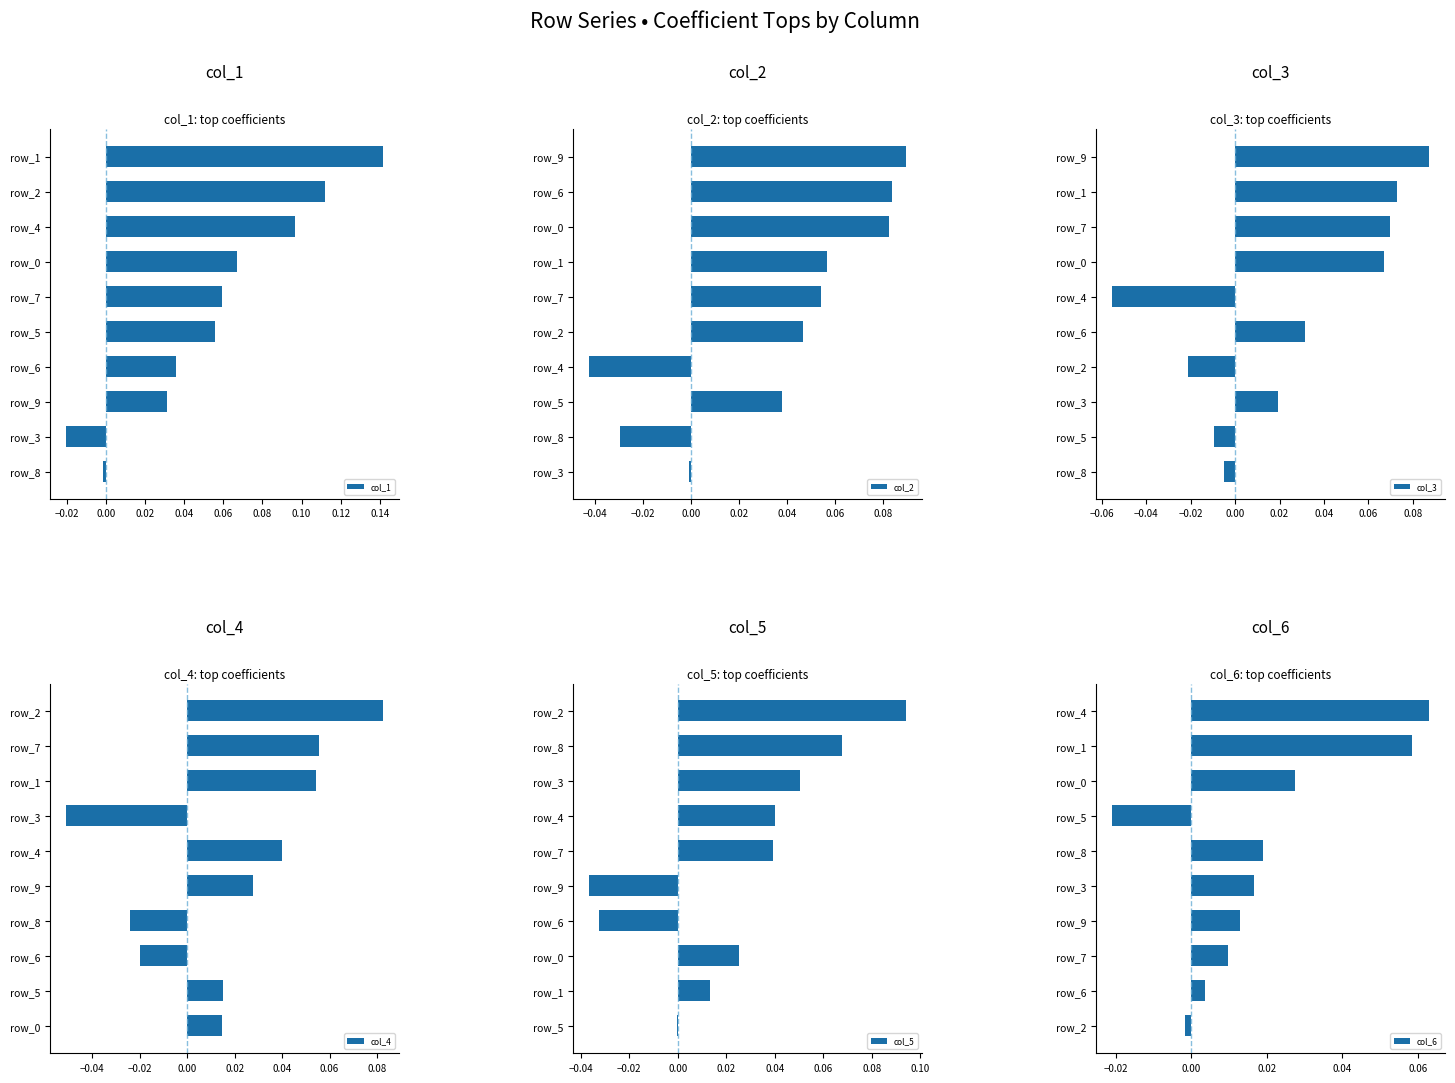

Where is col_3 nearest to the value 0?

row_8